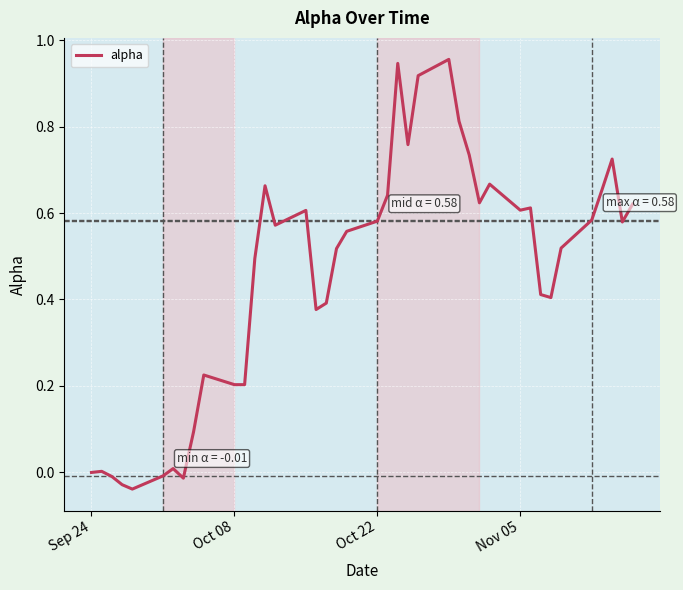

What is the difference between the maximum and minimum values?

1.0